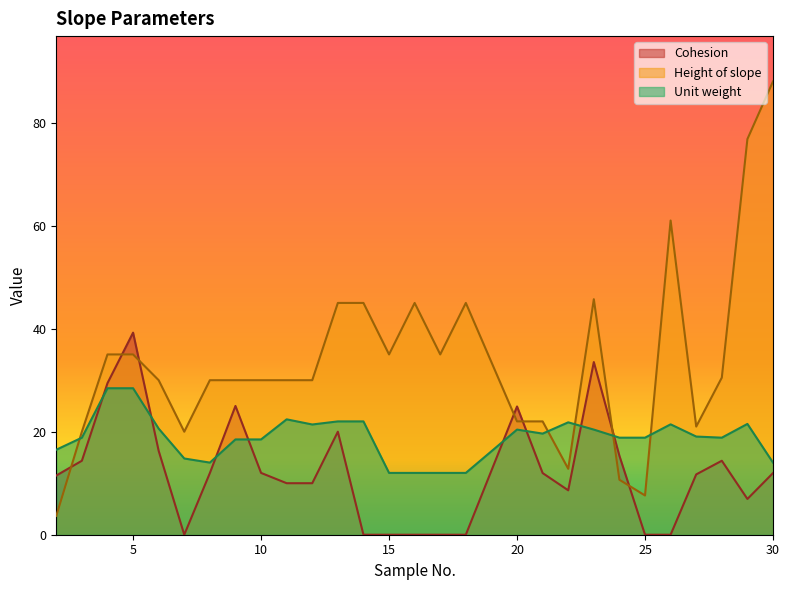

Read the Height of slope value at 24.

10.7